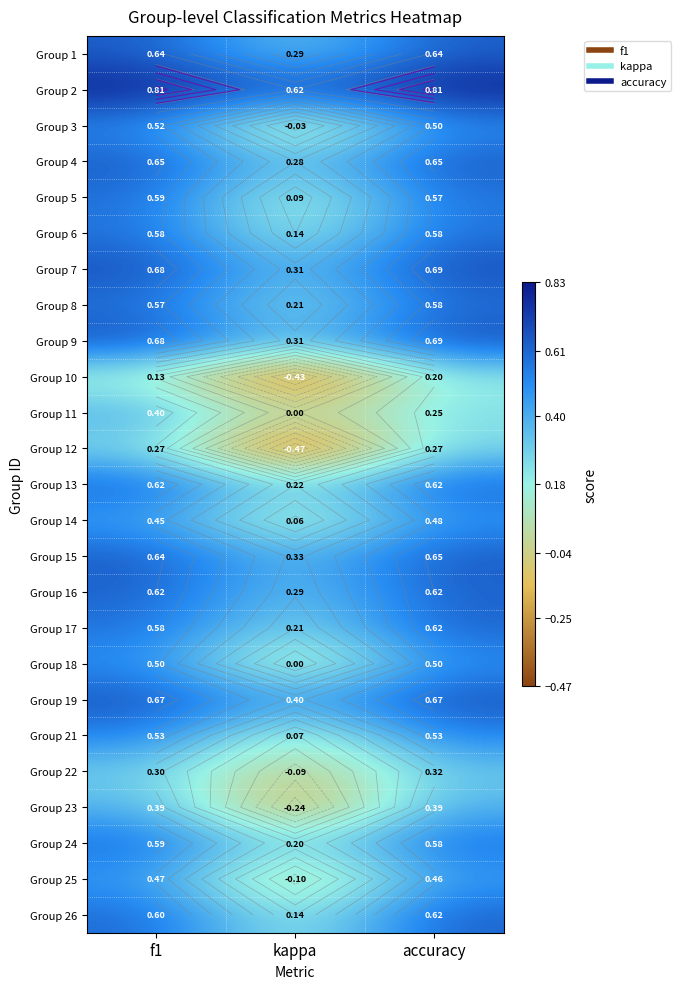

At which label is Group 21 closest to 0?

kappa